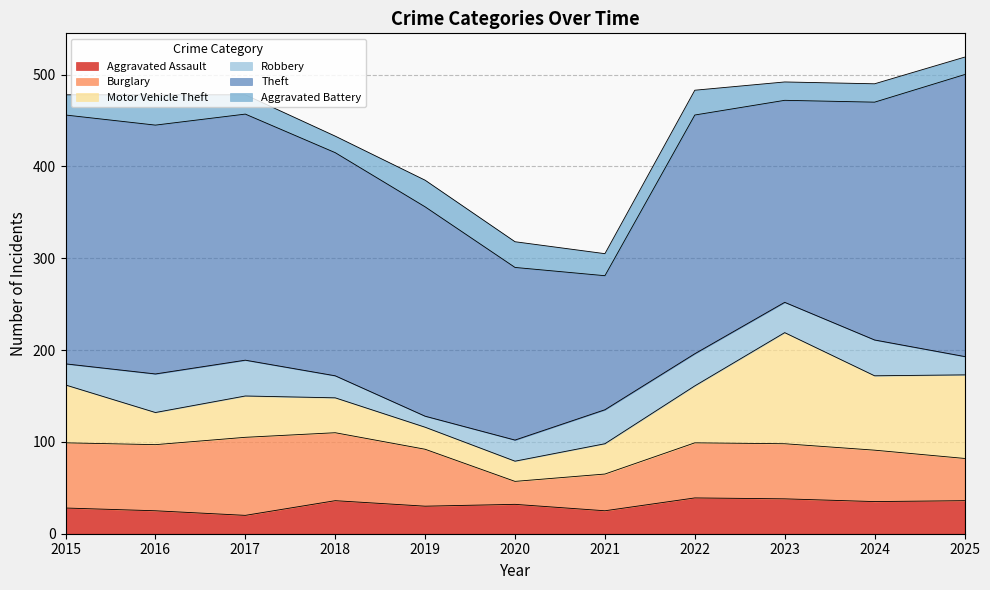

True or false: Theft and Burglary intersect in this chart.

False